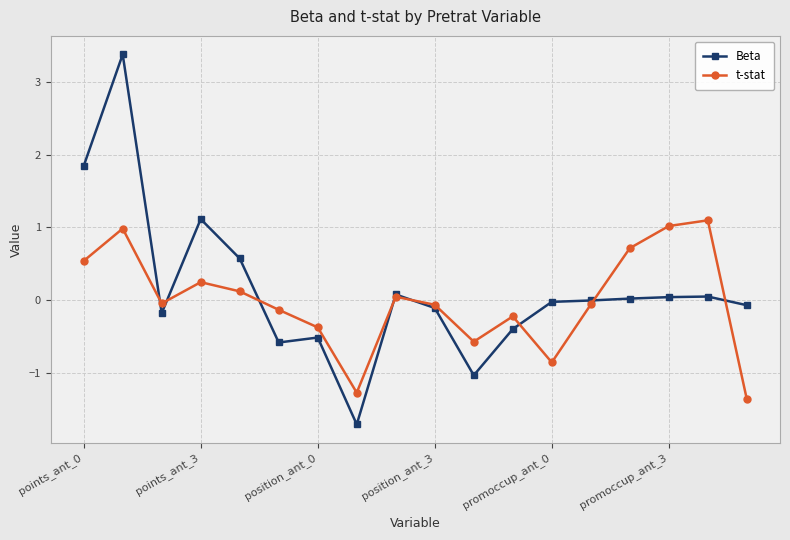

List the series in order of their peak value, highest first.

Beta, t-stat